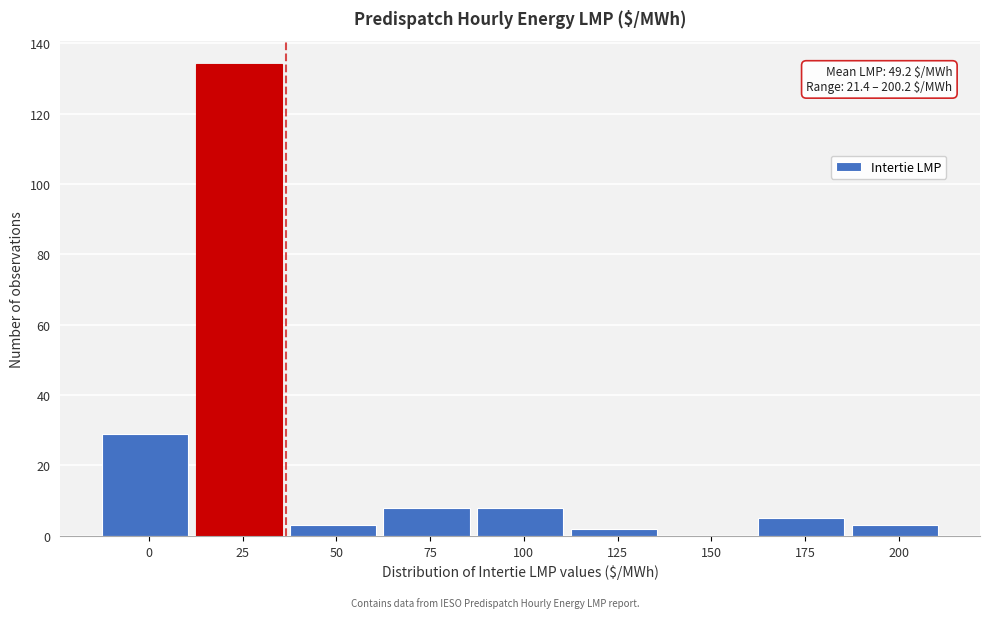

Reading left to right, what are all the values shown in this chart?

0=29	25=134	50=3	75=8	100=8	125=2	150=0	175=5	200=3